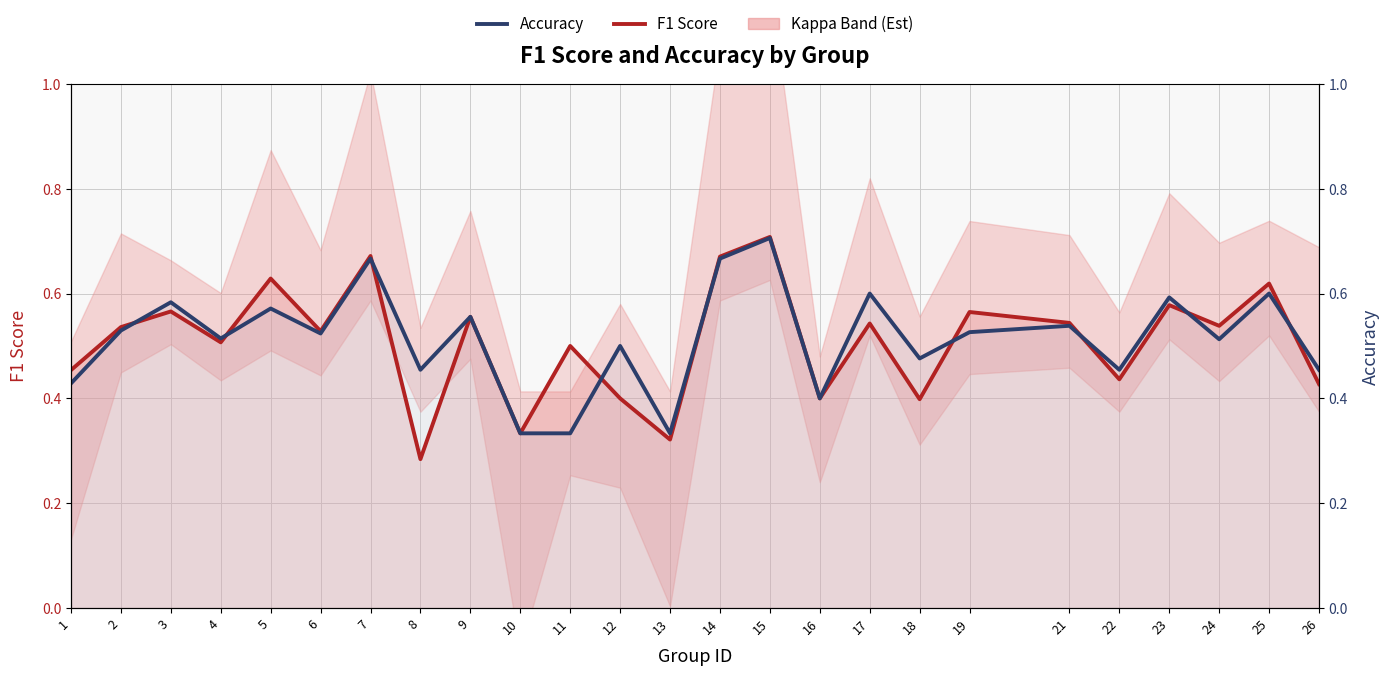

In F1 Score, how many points are higher than both neighbors (excluding endpoints)?

10